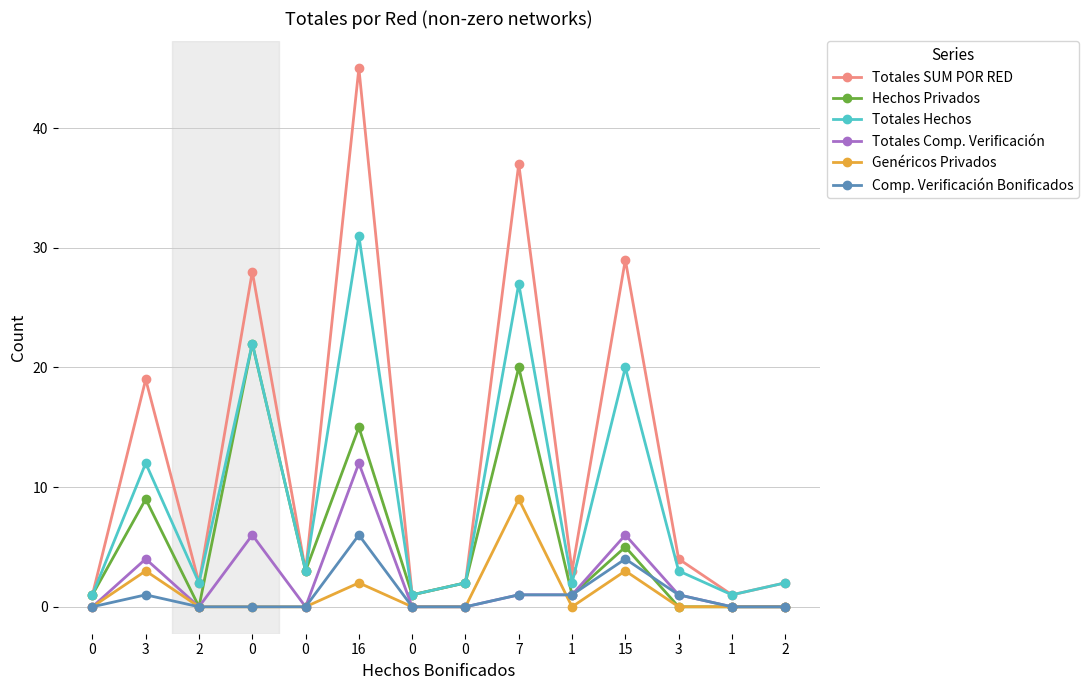

How many data points does each series have?

14